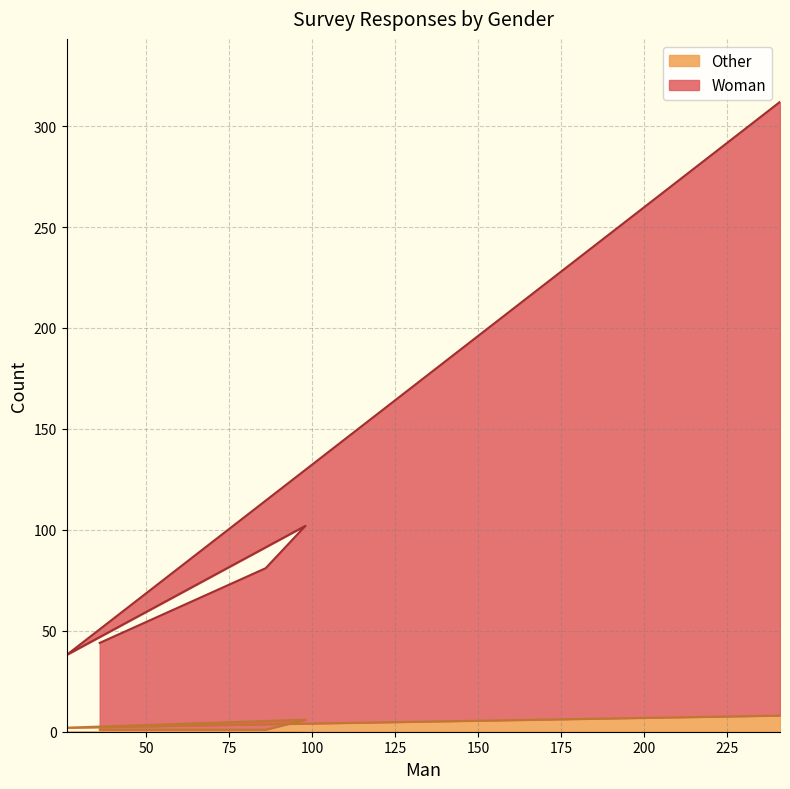

The value of Other at 36 is 1. True or false?

True